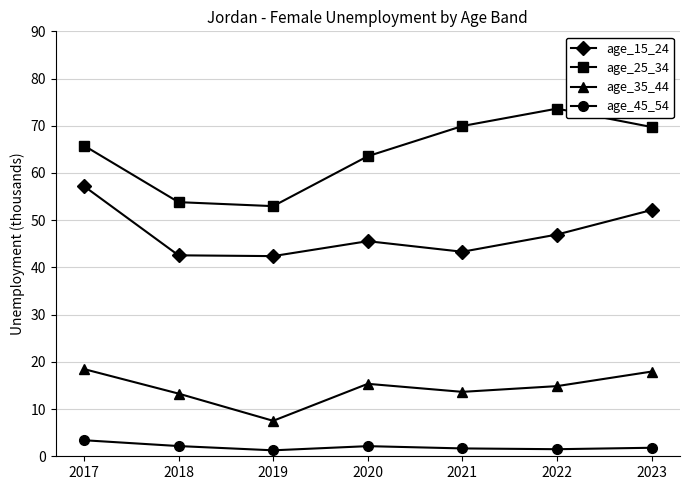

At which label is age_25_34 closest to 63?

2020